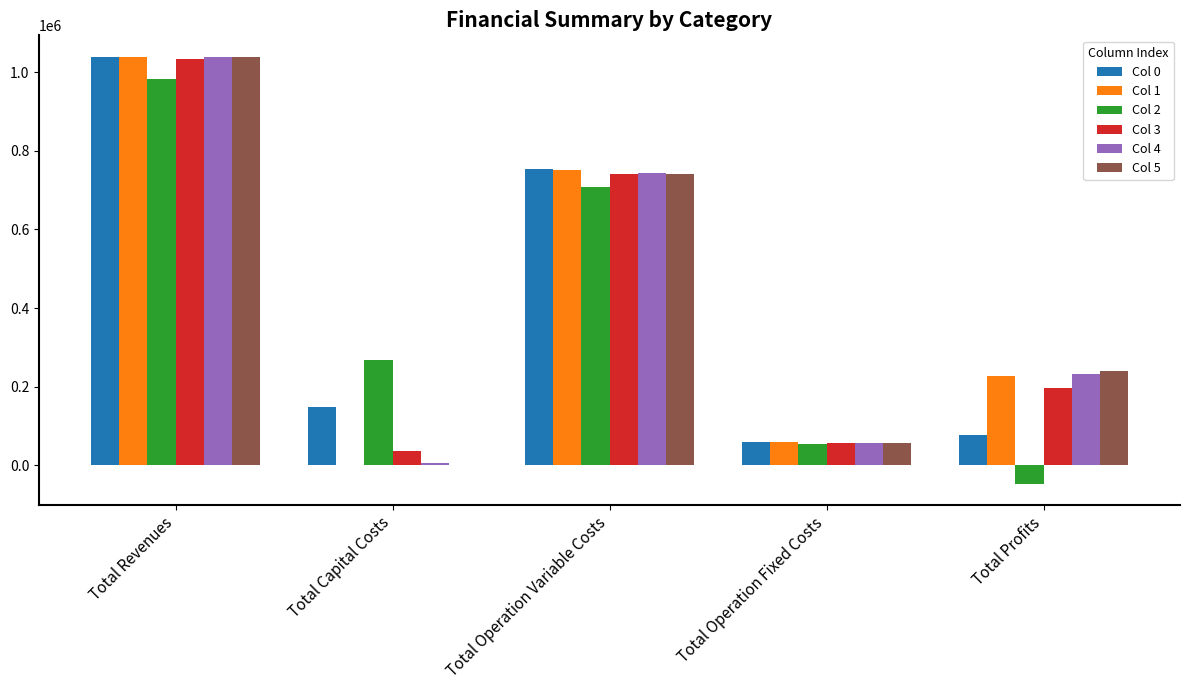

Is the value of Col 1 at Total Profits greater than the value of Col 3 at Total Operation Variable Costs?

No